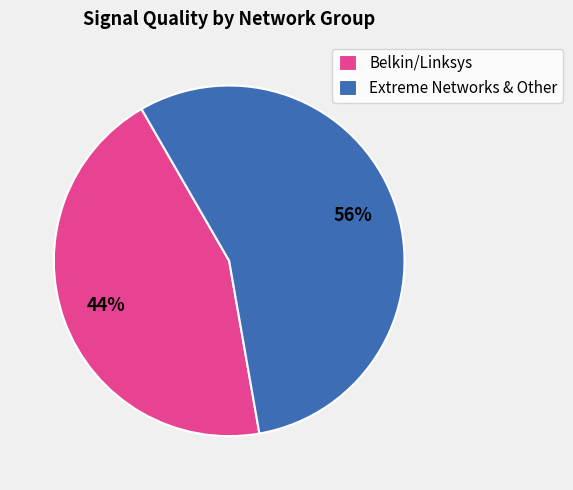

Is there any slice that represents more than half of the pie?

Yes